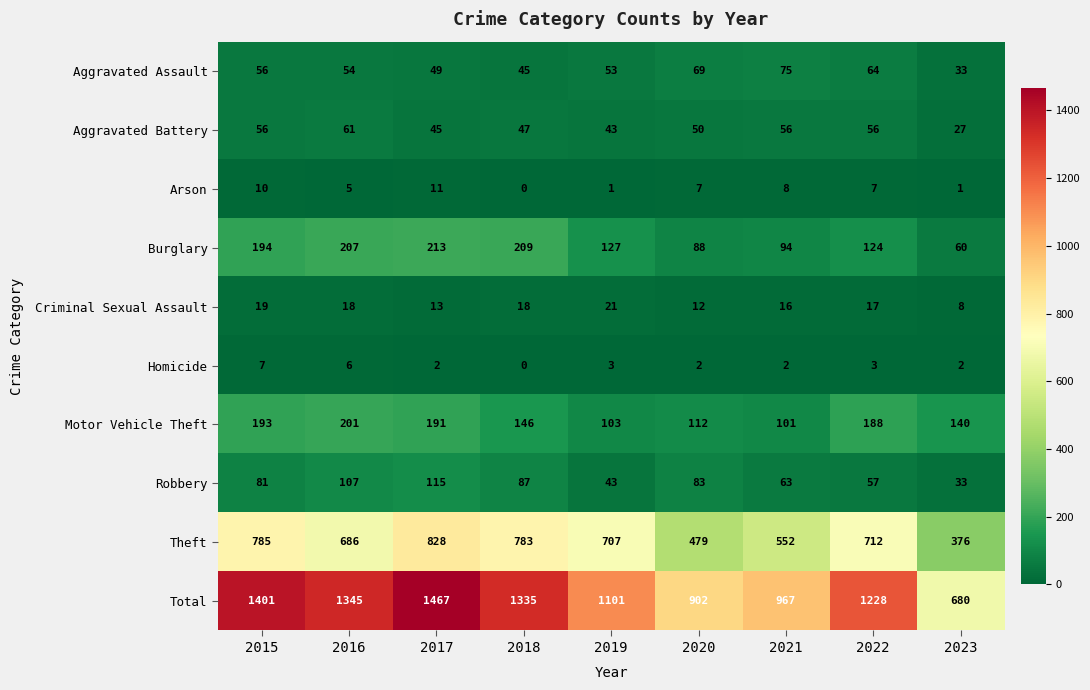

The Aggravated Assault series shows 118 at 2021. True or false?

False